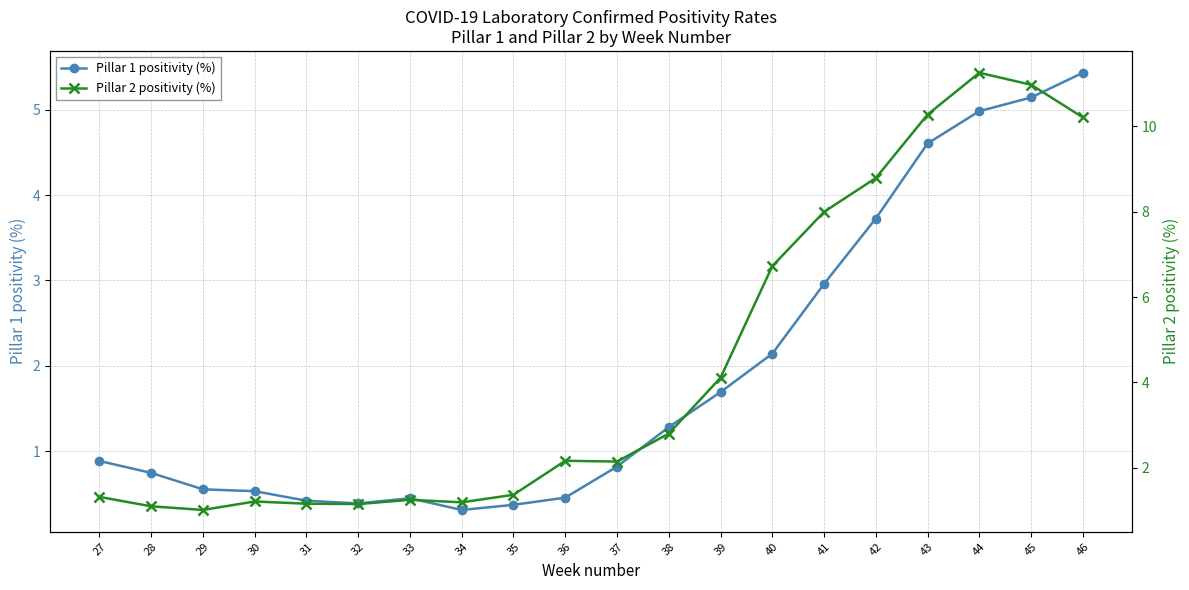

True or false: Pillar 1 positivity (%) has more than 1 interior local peaks.

False